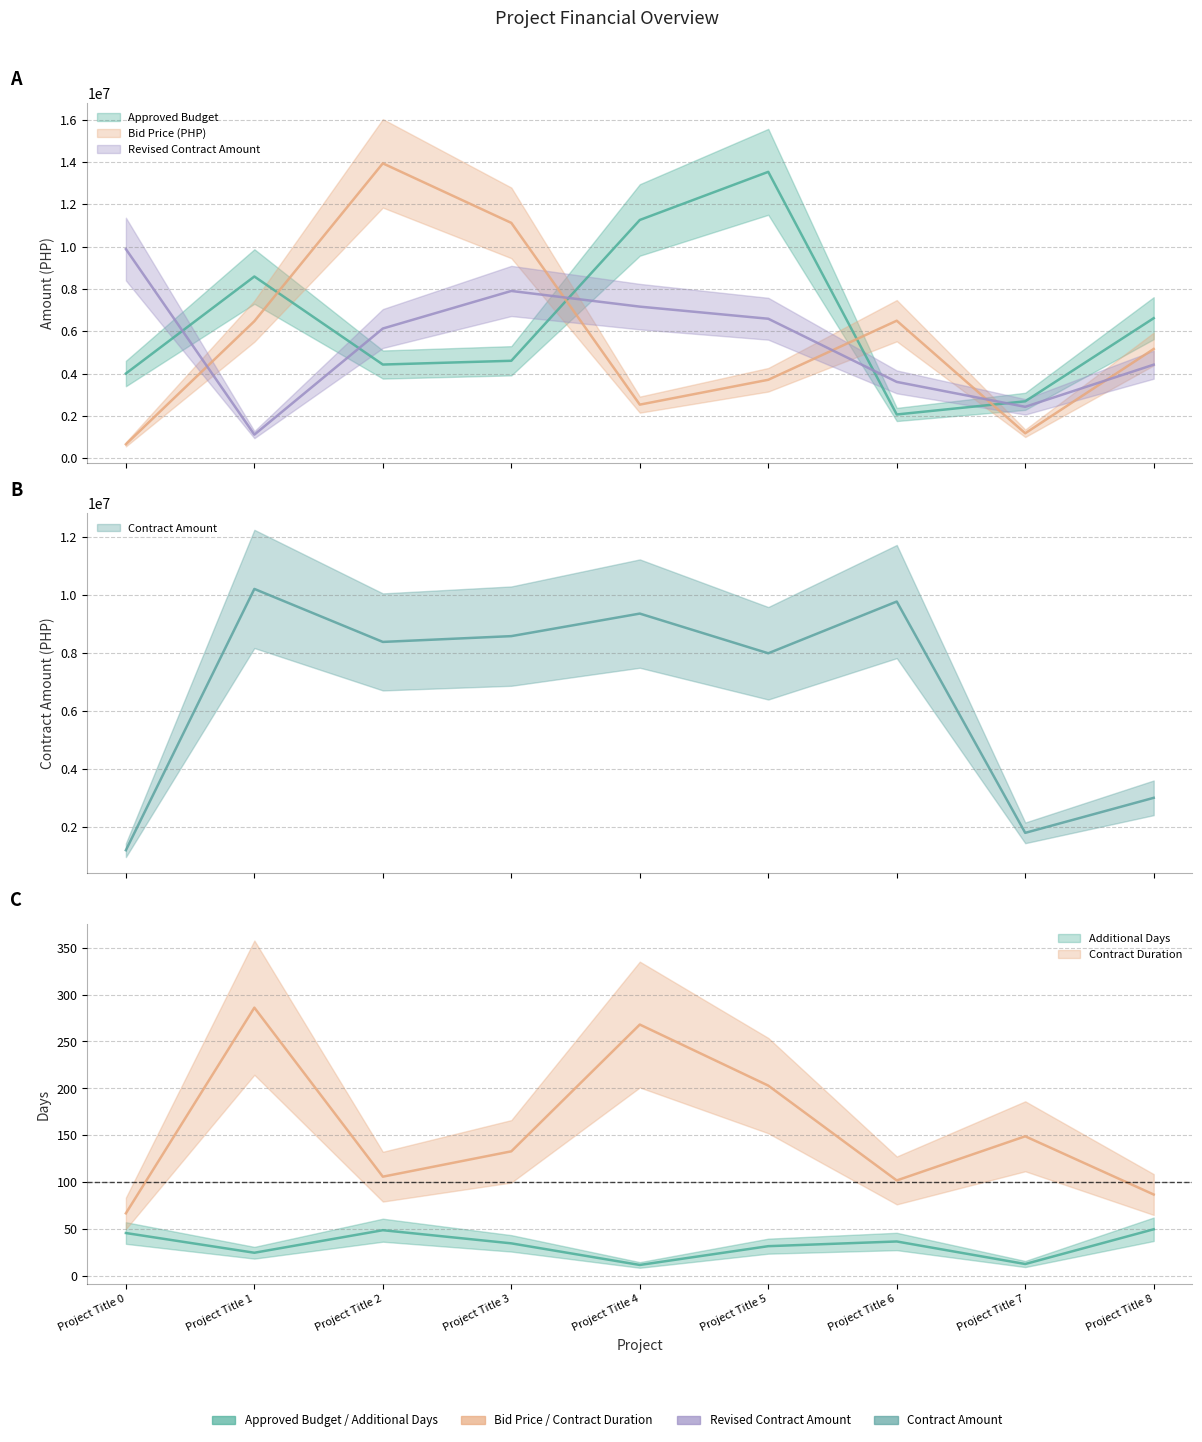

Where is the first local minimum for Bid Price (PHP)?

Project Title 4